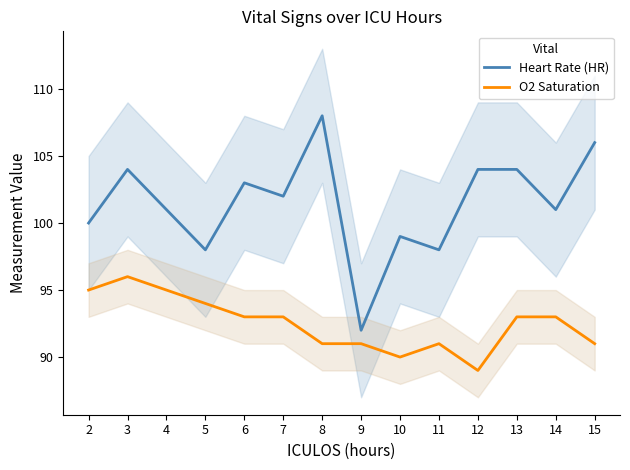

Which has a higher value, 5 or 14?

14